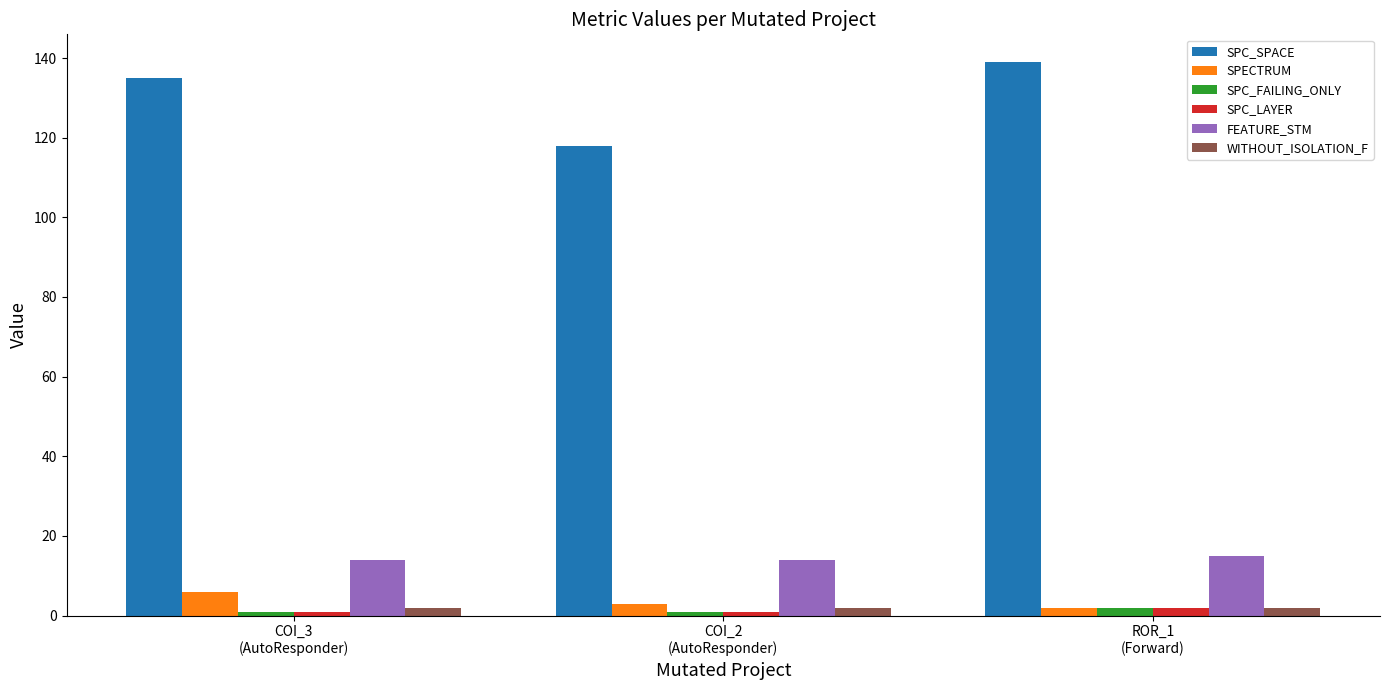

What is the greatest value displayed?

139